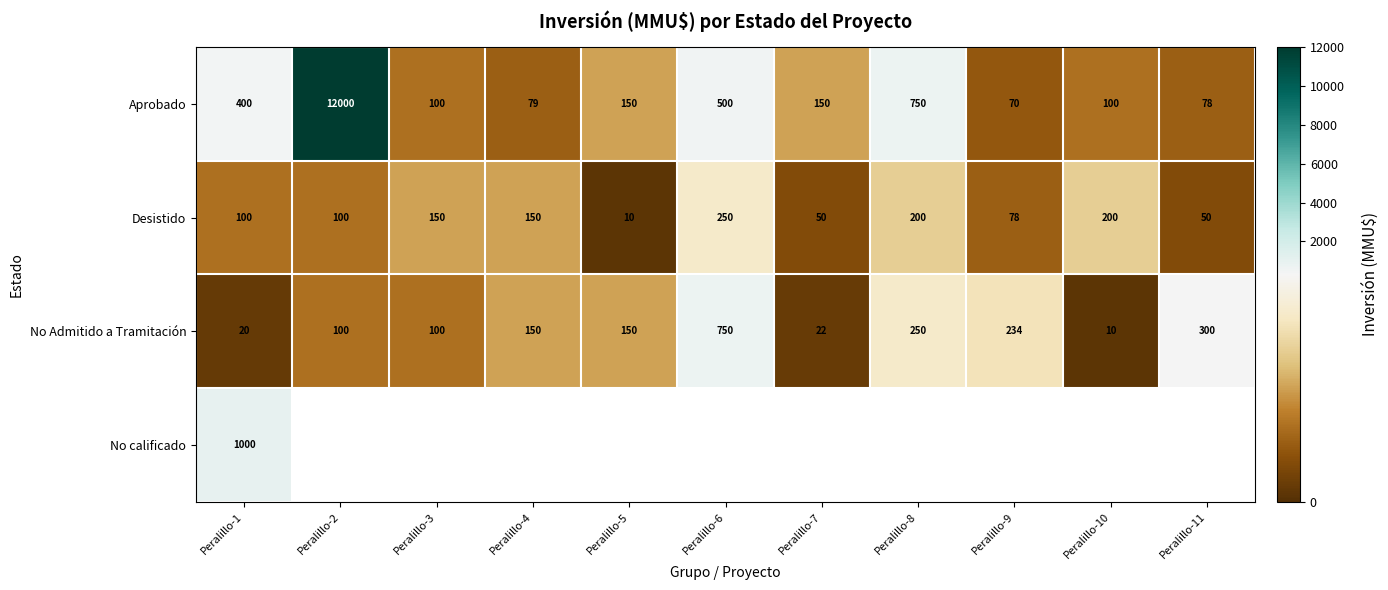

The value of Aprobado at Peralillo-10 is 100. True or false?

True